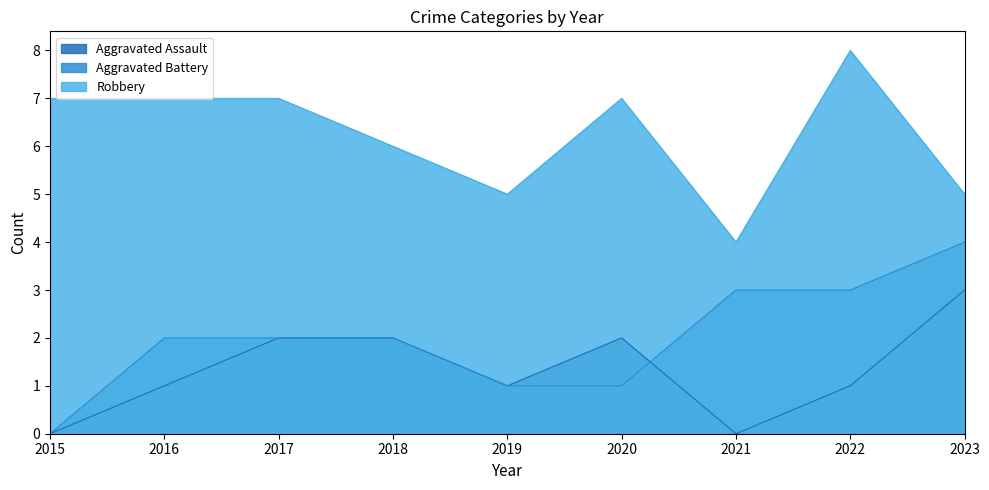

At how many categories does at least one series exceed 0?

9